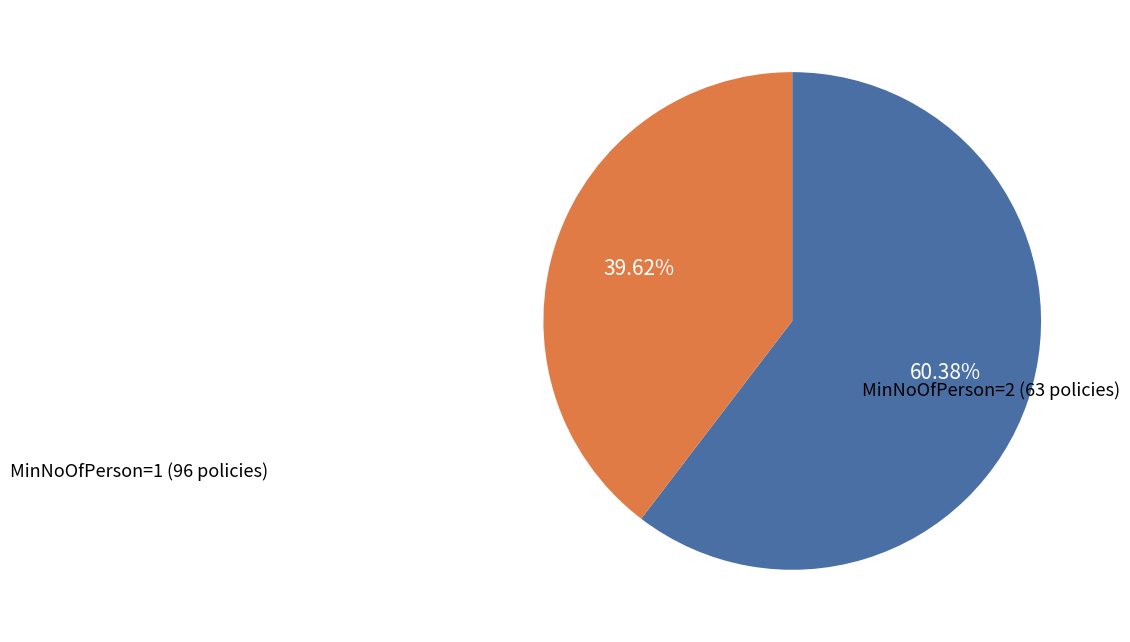

Is there any slice that represents more than half of the pie?

Yes